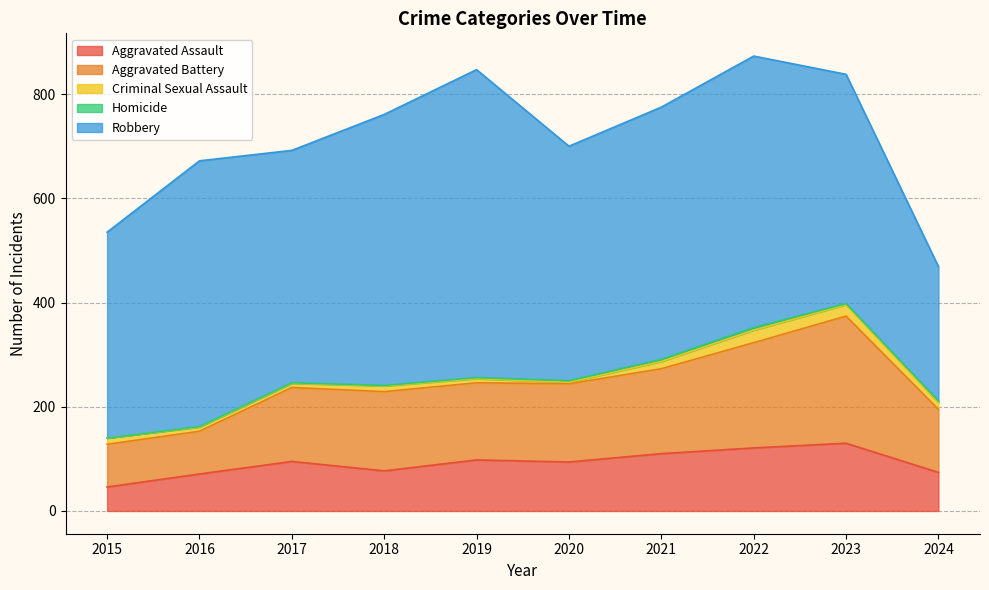

Reading left to right, transcribe all the data shown in this chart.

Aggravated Assault: 46	71	95	77	98	94	110	121	130	74
Aggravated Battery: 82	82	142	152	148	150	163	202	244	121
Criminal Sexual Assault: 12	8	8	11	8	3	14	24	22	13
Homicide: 0	1	1	1	2	3	4	5	2	3
Robbery: 395	510	446	520	591	450	484	521	440	258